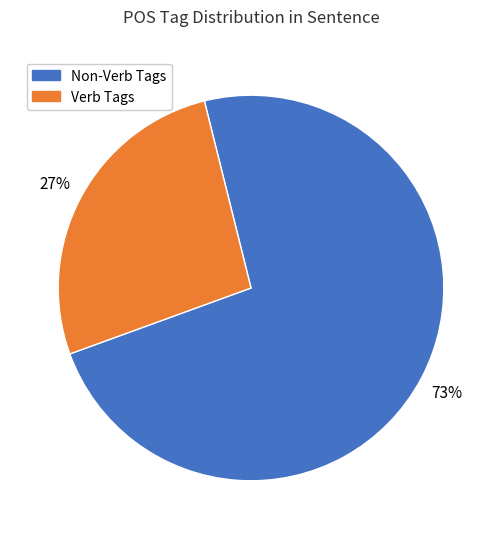

Does any single category account for the majority?

Yes